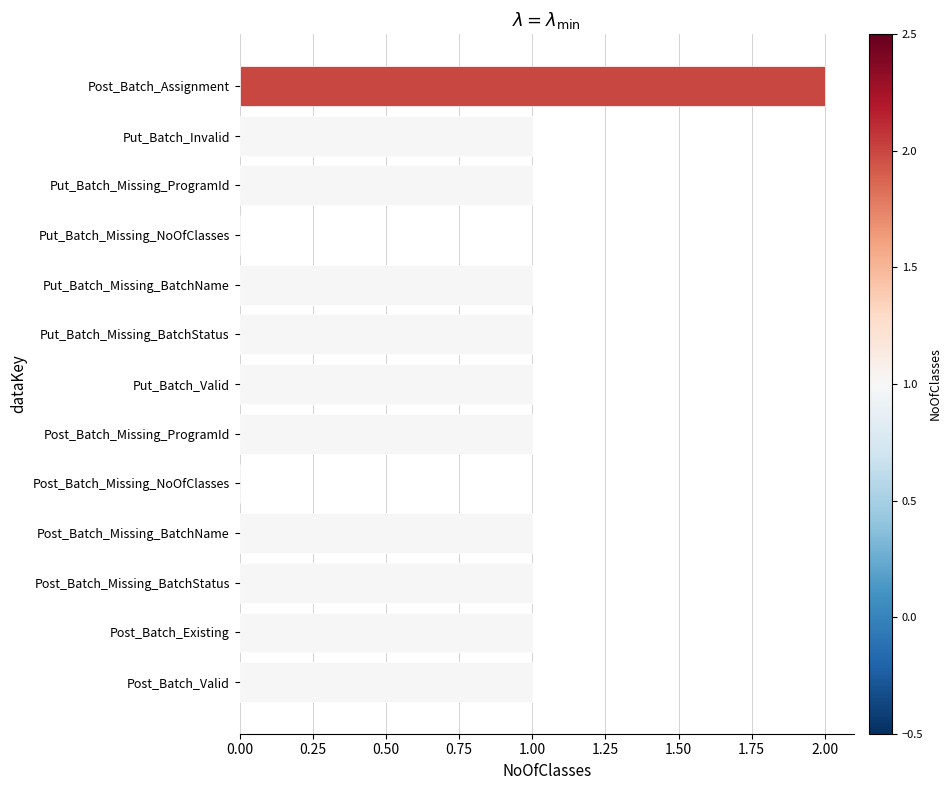

What is the sum of all values?

12